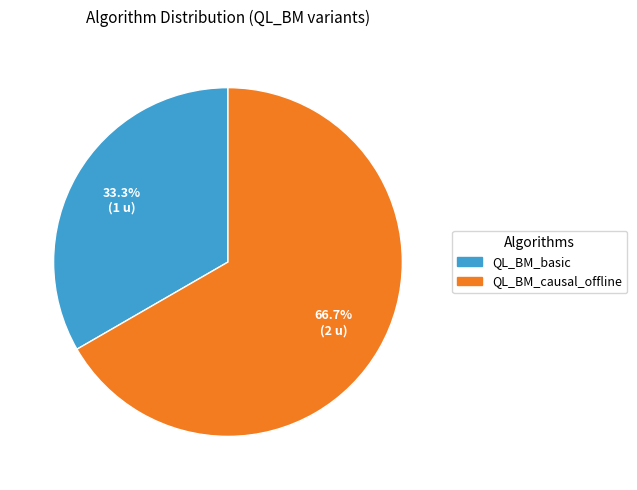

To the nearest percent, what is the average slice percentage?

50%